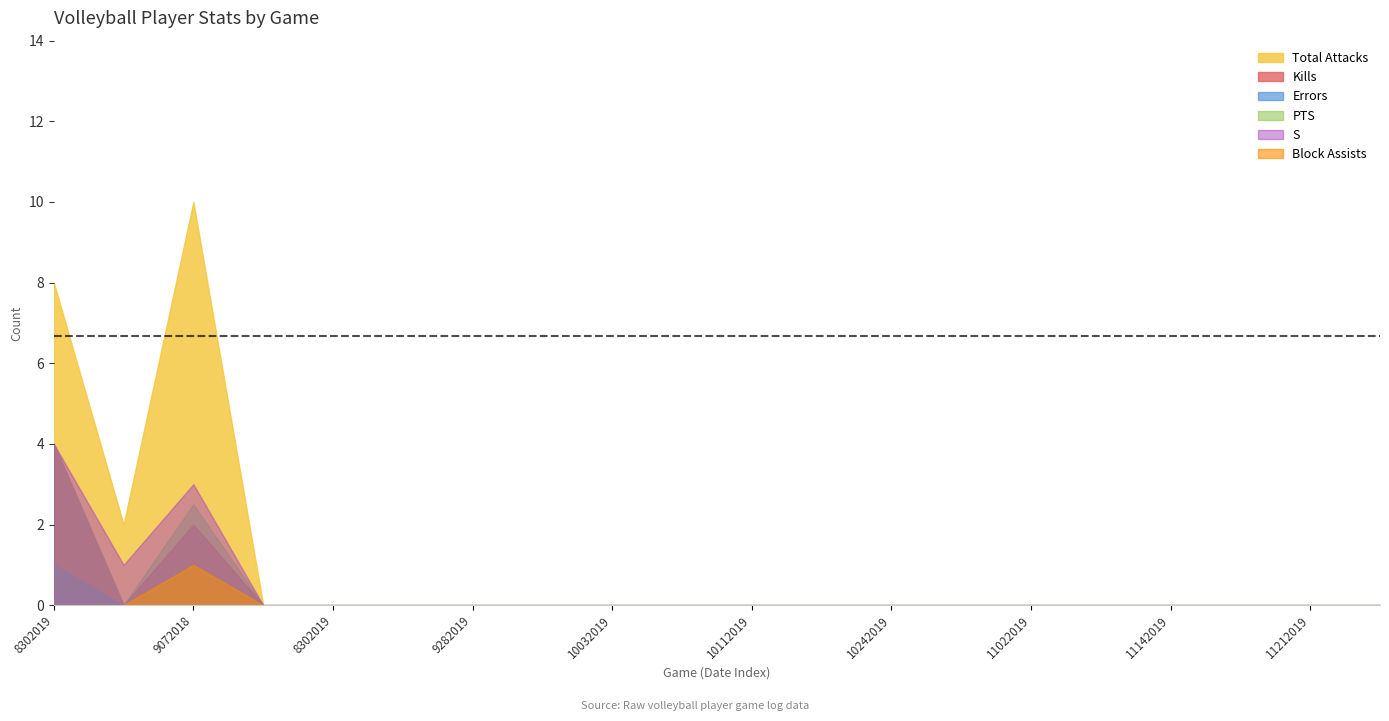

What is the sum of all Total Attacks values?

20.0